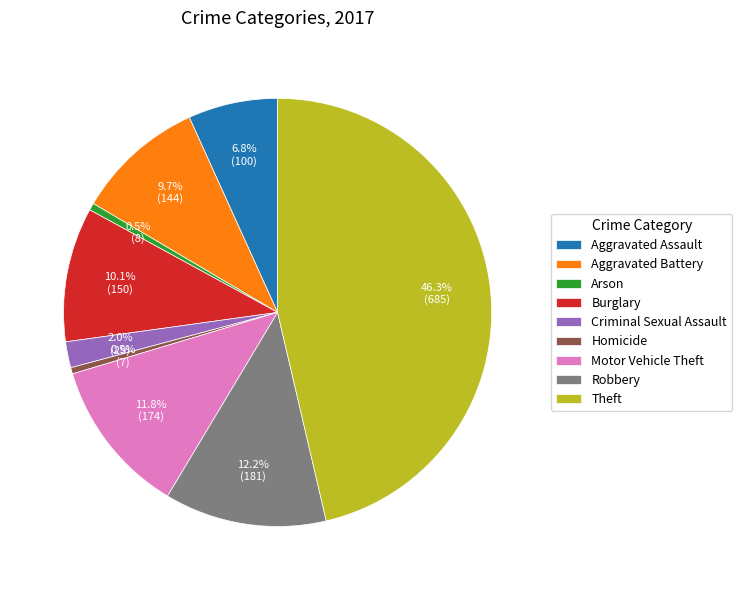

To the nearest percent, what is the difference between the largest and smallest slice percentages?

46%